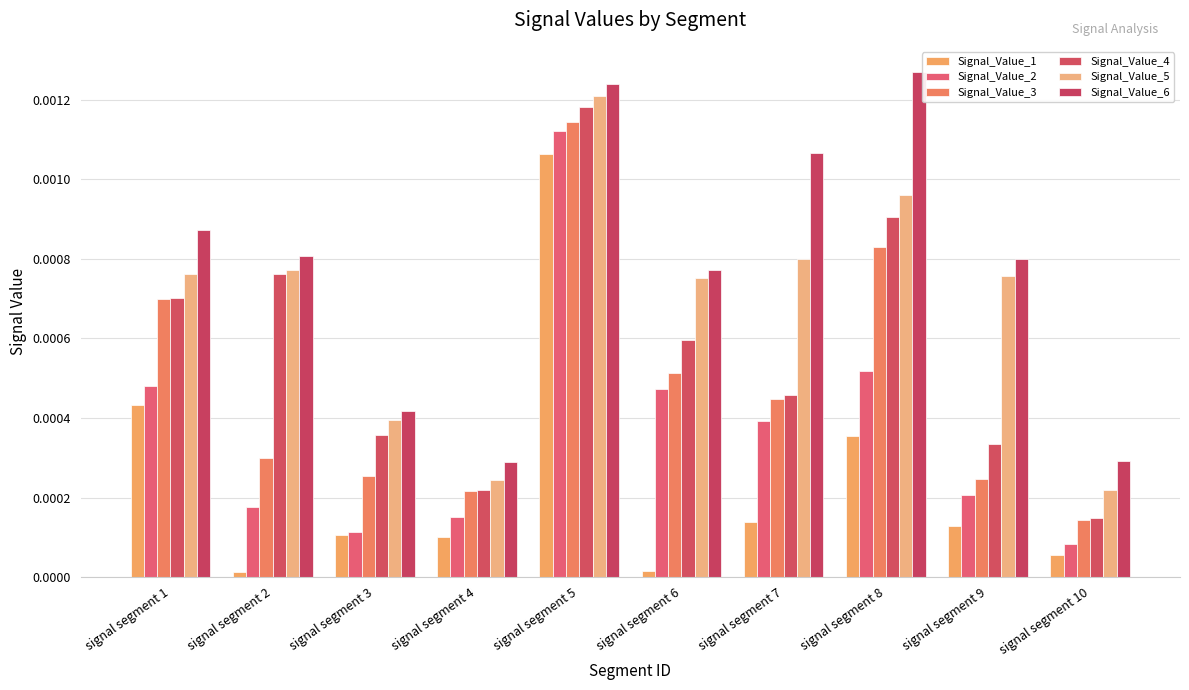

Are the bars grouped side by side (vs. stacked)?

Yes